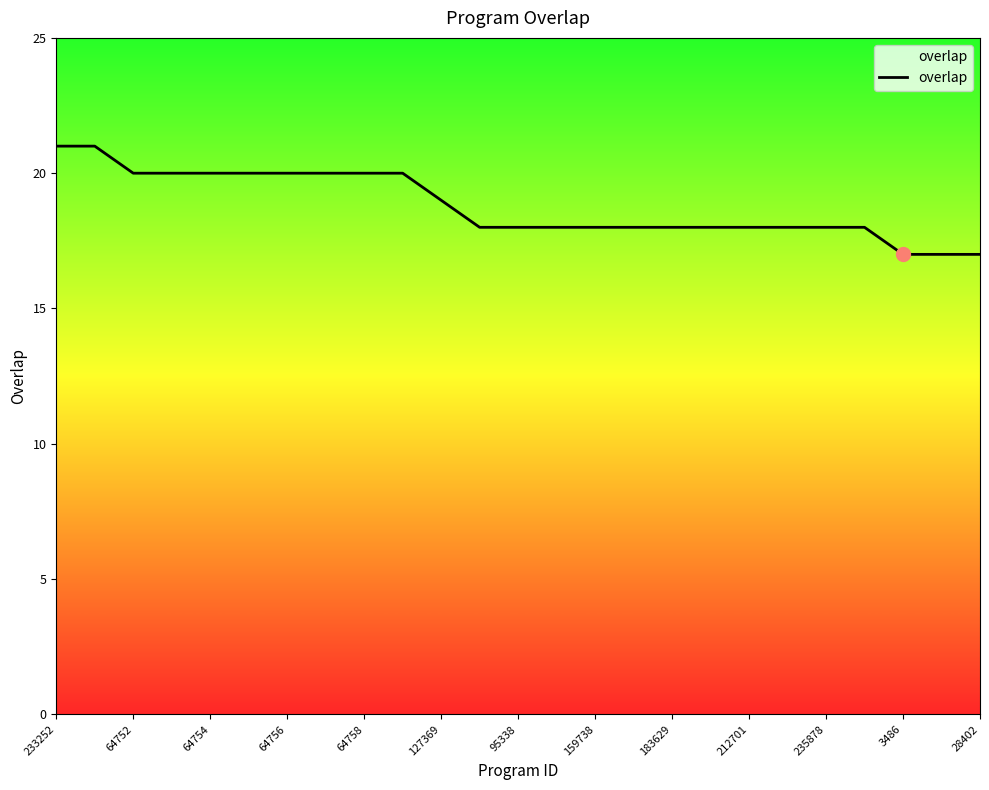

What is the difference between the maximum and second lowest values?

4